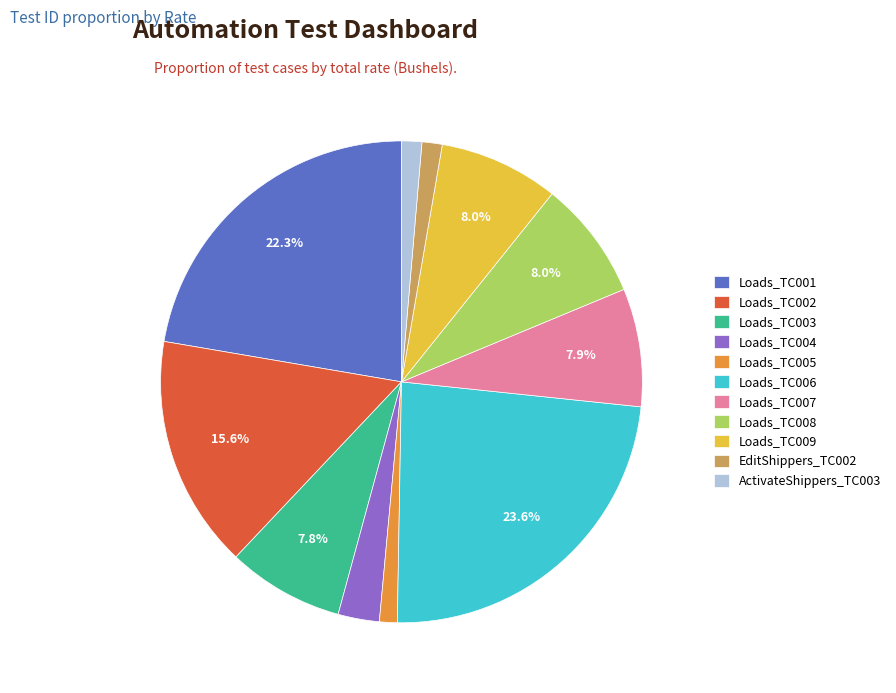

Is there a majority slice in this chart?

No